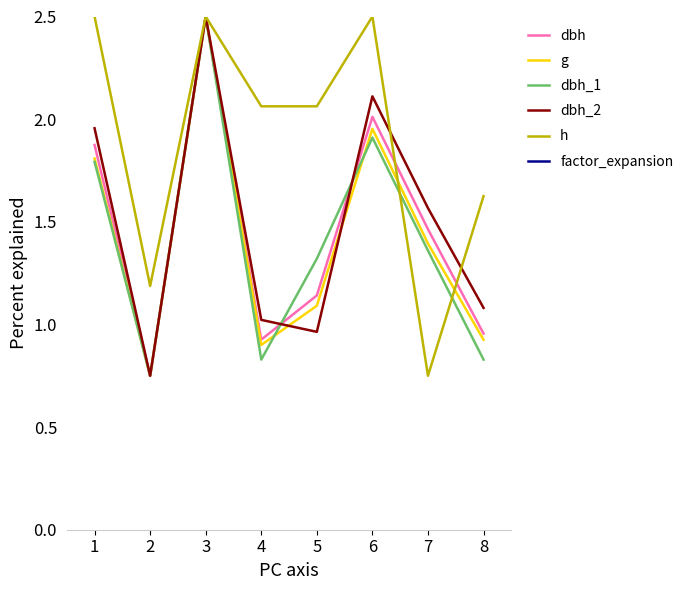

At which category does dbh_2 reach its first local peak?

3